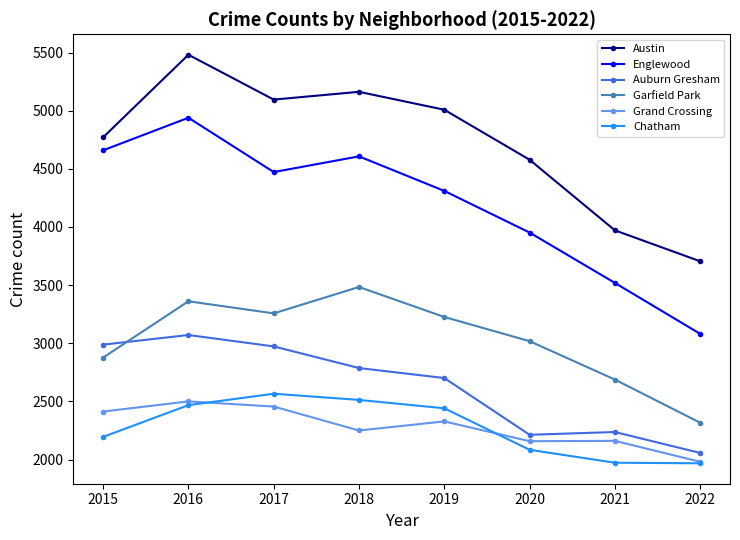

True or false: Auburn Gresham and Englewood intersect in this chart.

False